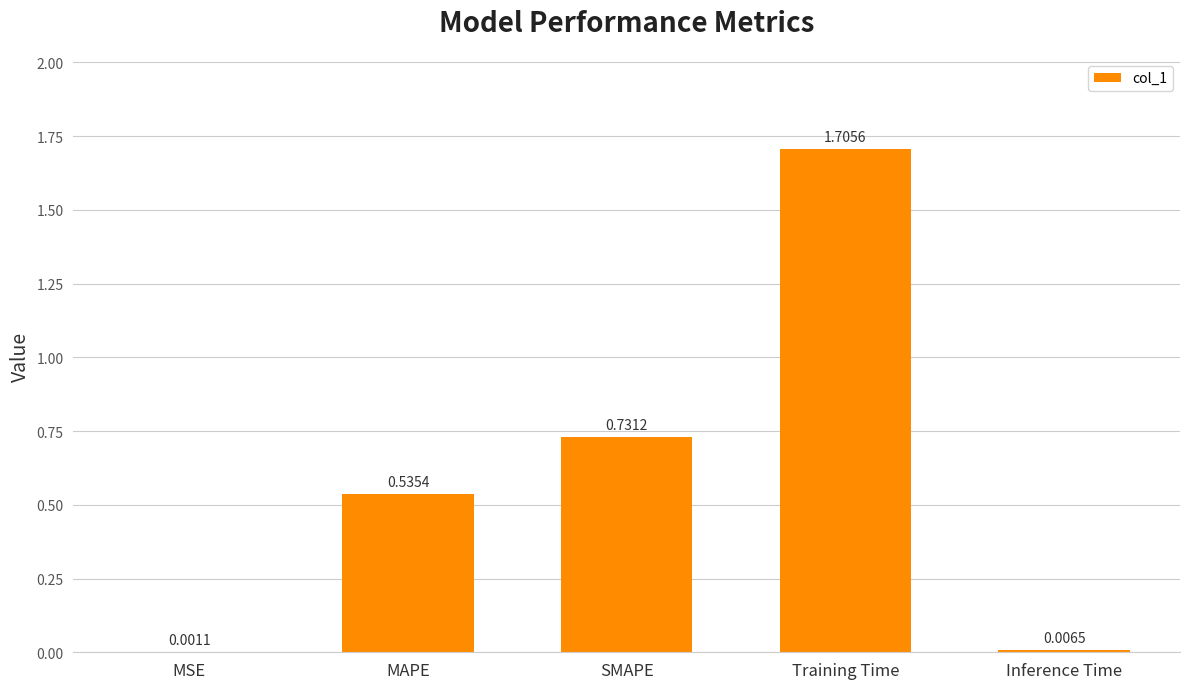

What is the change in value from SMAPE to Training Time?

+1.0